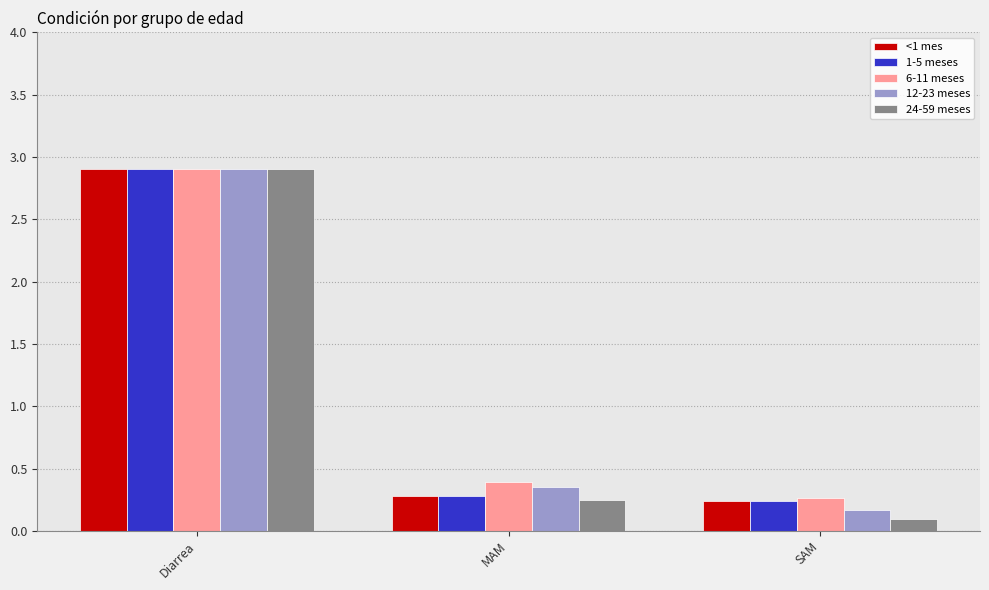

Which series has the widest spread of values?

24-59 meses